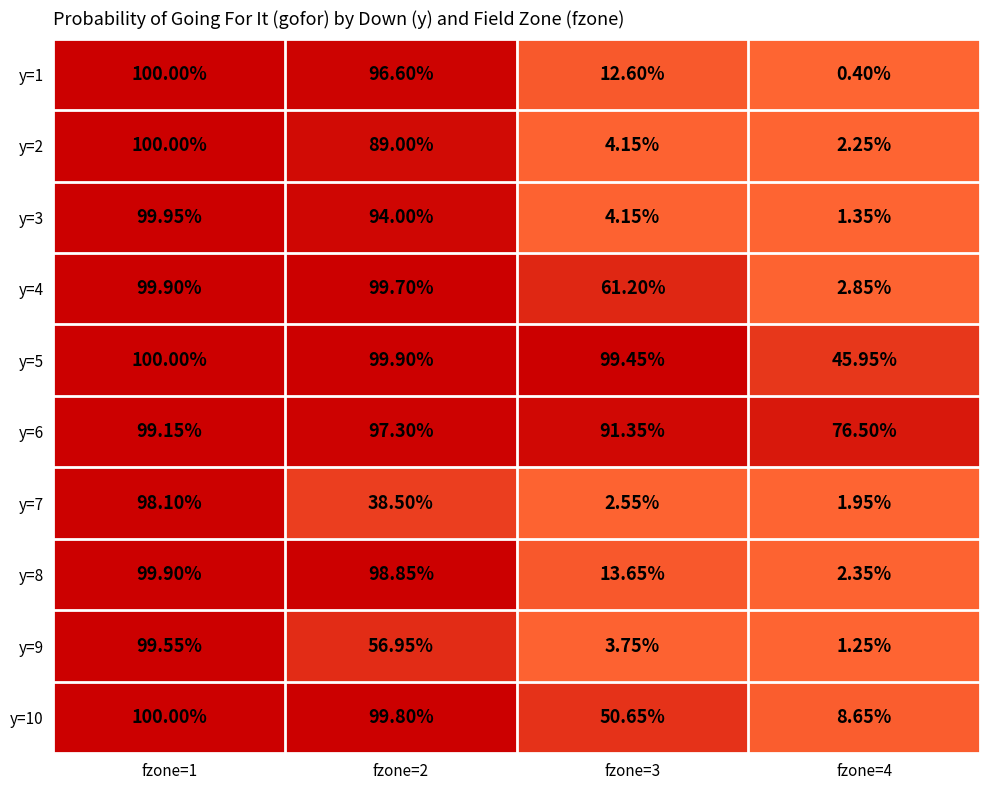

What is the spread (max minus min) of values at fzone=4?

76.1